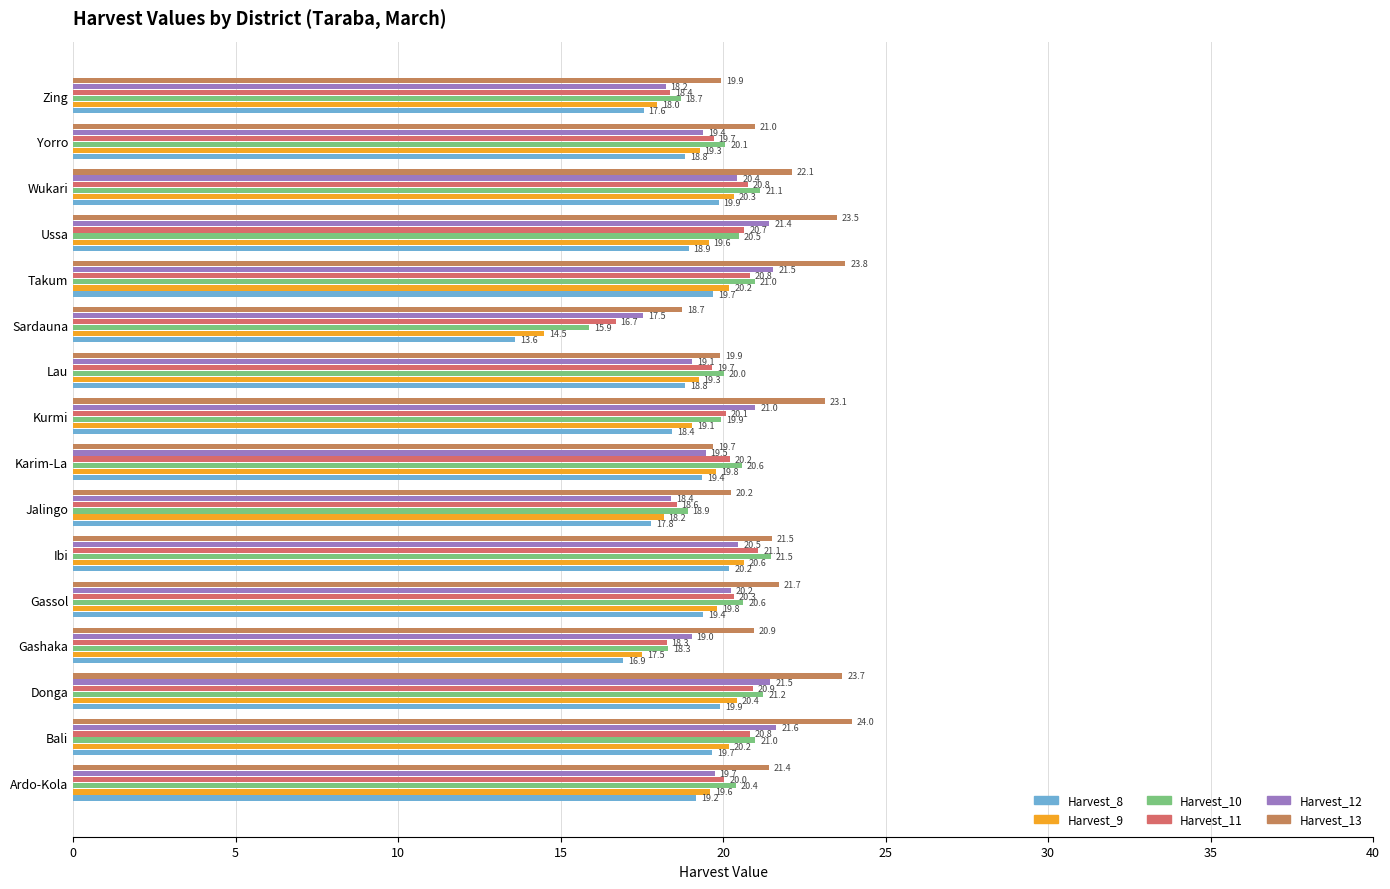

Which series has the widest spread of values?

Harvest_8